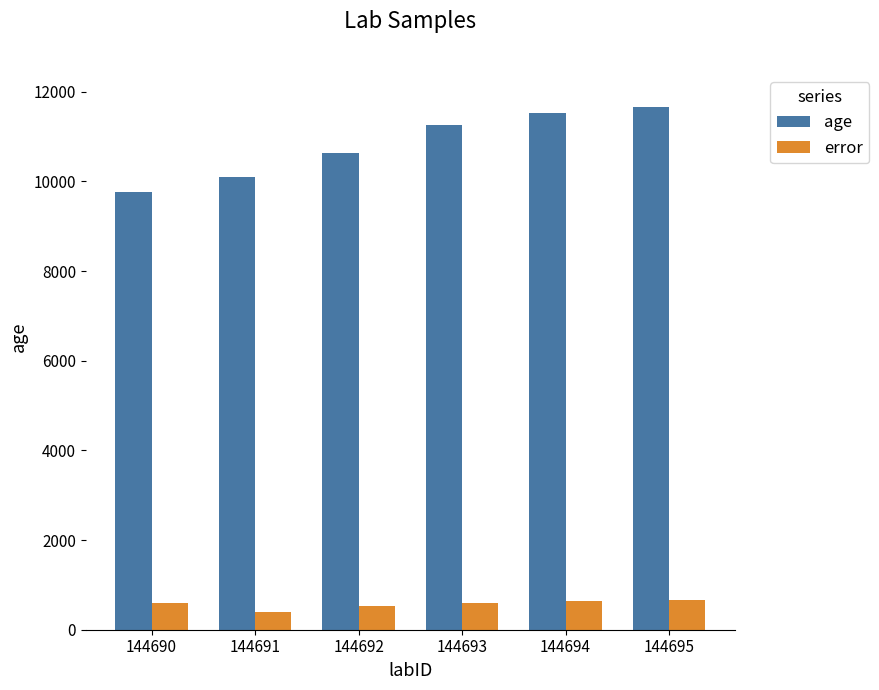

How many data points in error are less than 605?

3